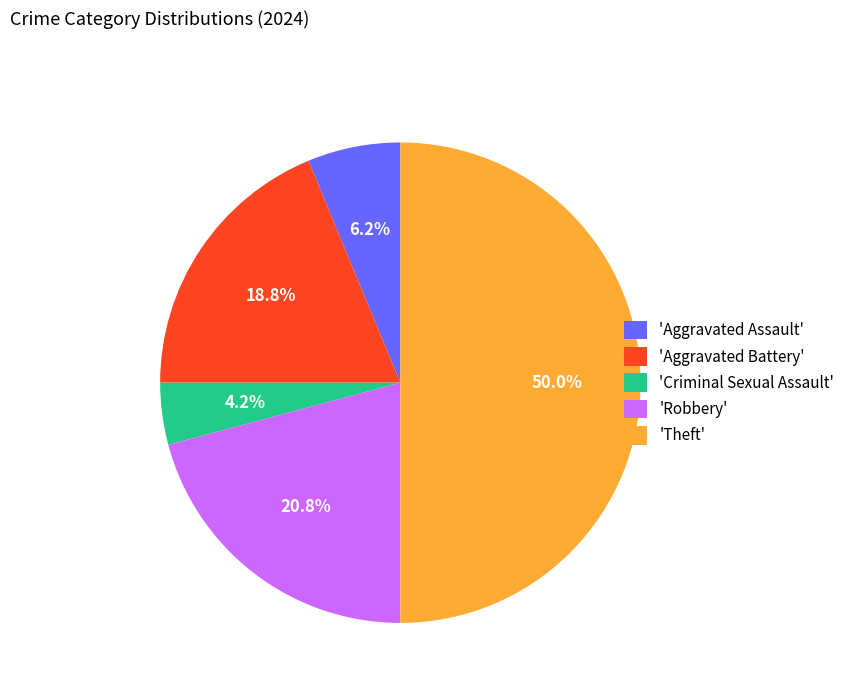

Rank the categories by value from lowest to highest.

'Criminal Sexual Assault', 'Aggravated Assault', 'Aggravated Battery', 'Robbery', 'Theft'